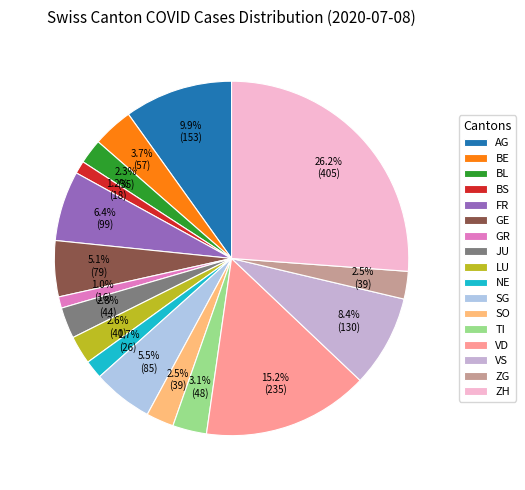

To the nearest percent, what portion does LU represent?

3%